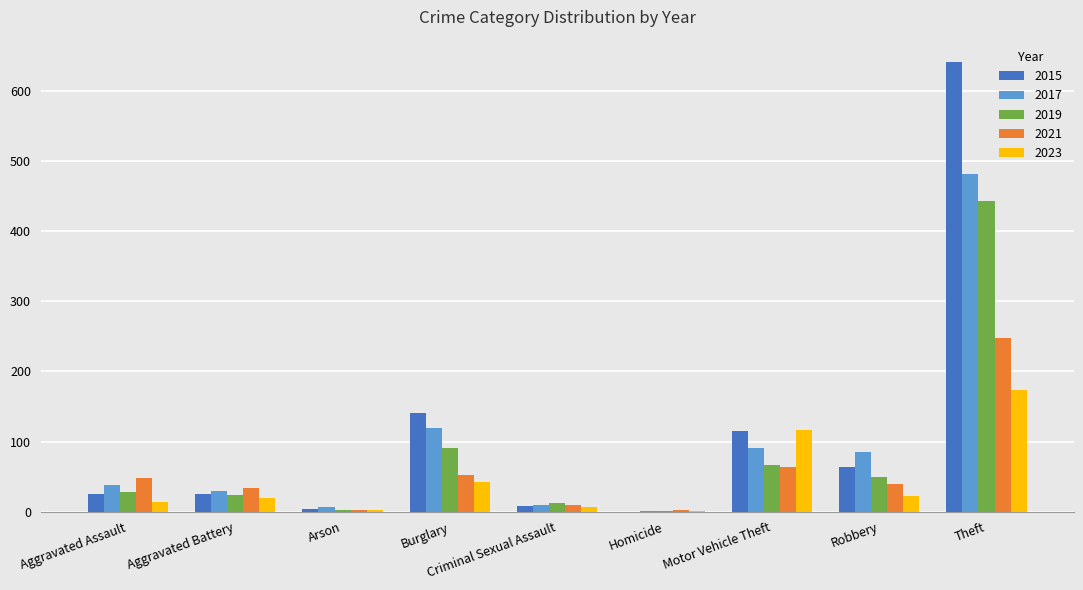

Where is 2015 nearest to the value 320?

Burglary